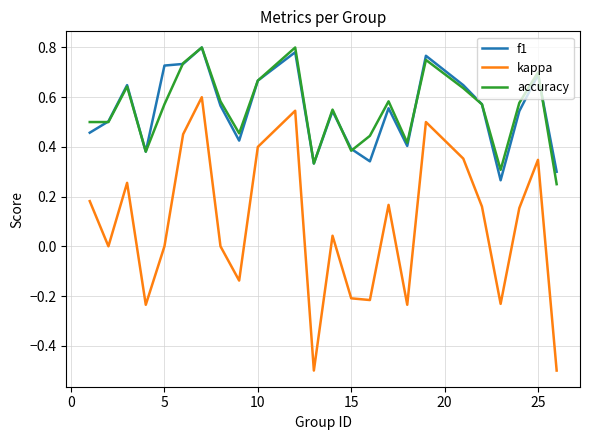

True or false: f1 and accuracy intersect in this chart.

True